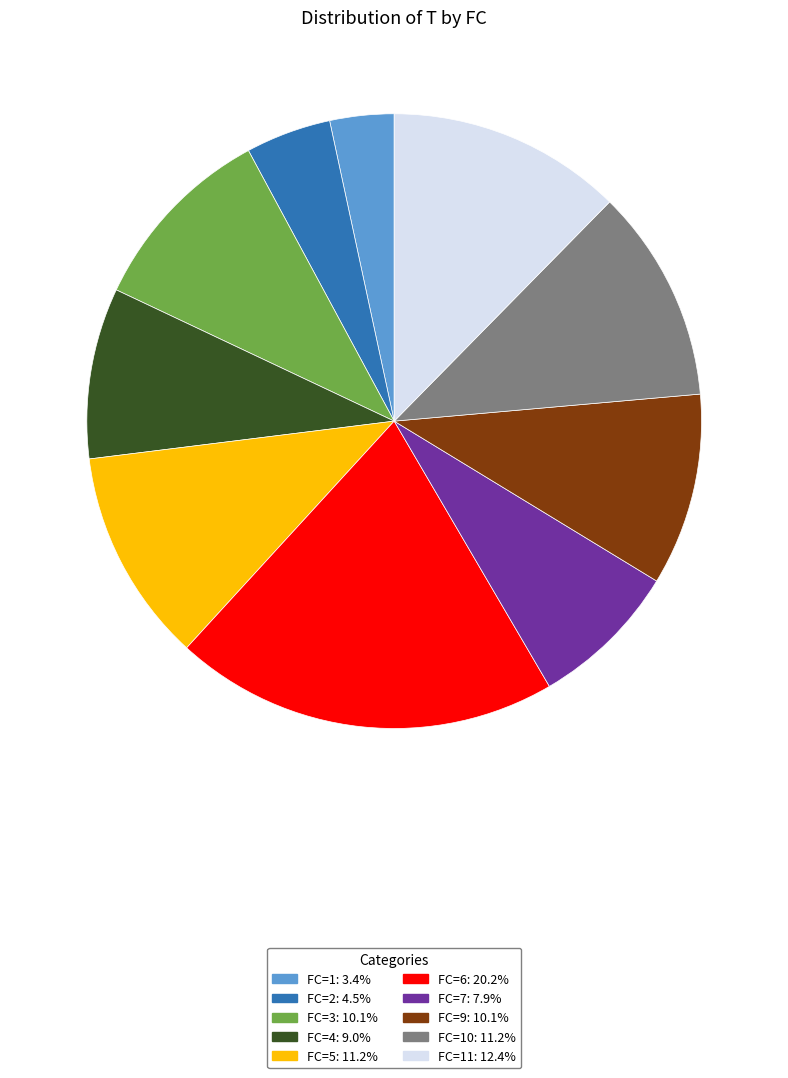

Is there a majority slice in this chart?

No